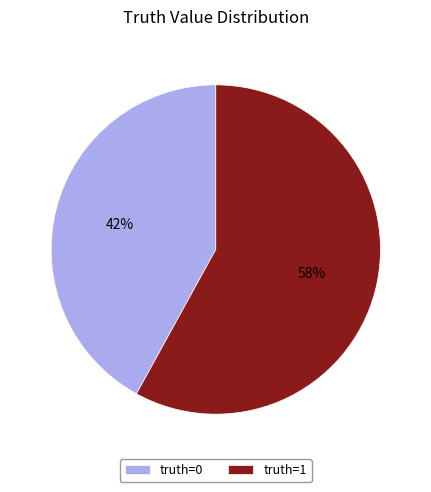

Count the number of slices in the pie.

2